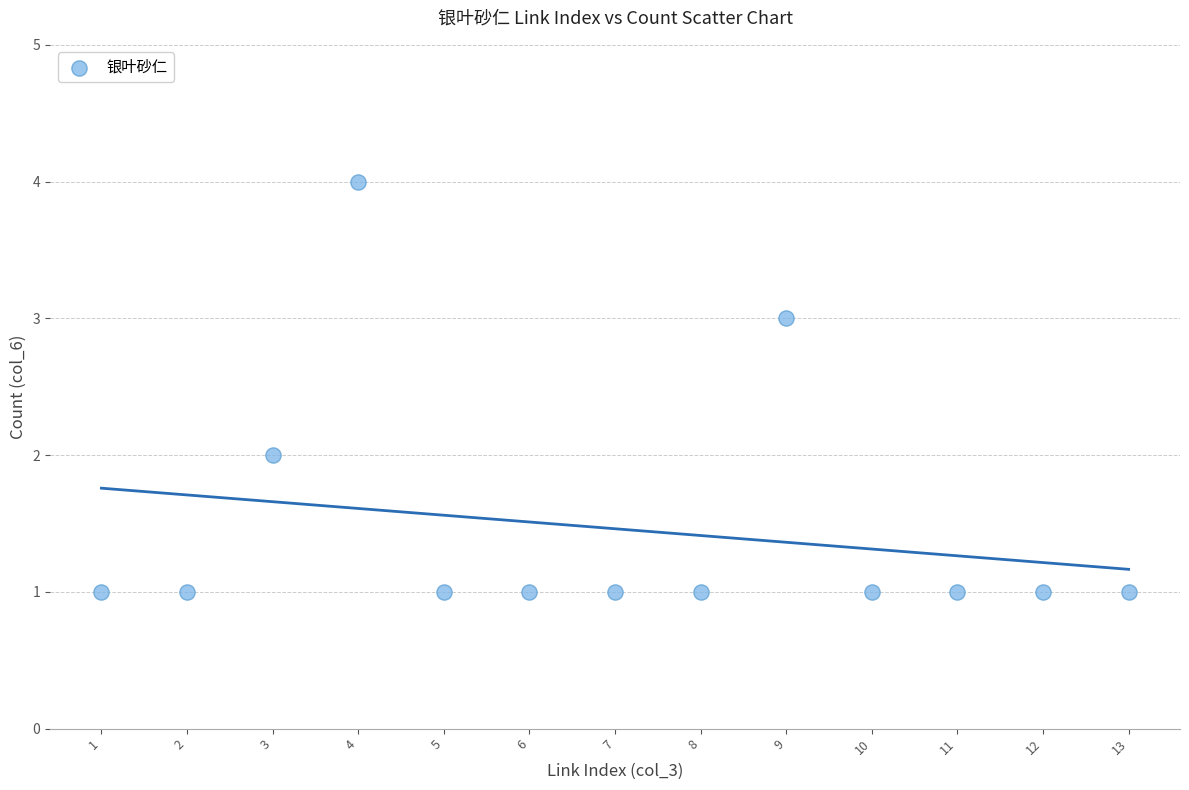

What is the range of X values (max minus min)?

12